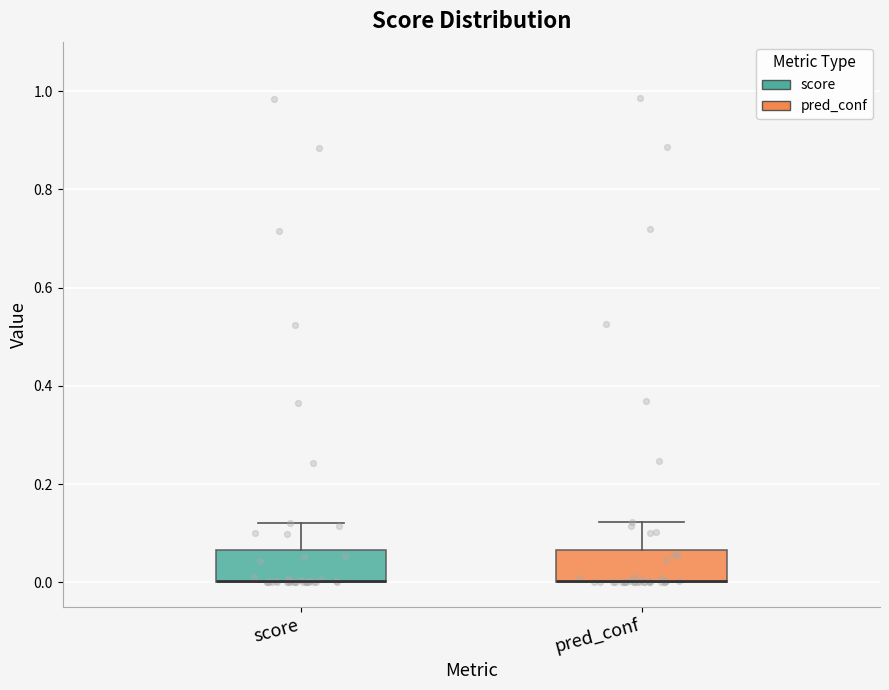

Reading left to right, read every box against the y-axis: the position of its median line, the range the box covers, and the ends of its whiskers. The values are not printed on the chart, so give them approximately, as read against the axis.

score: median 0.00 (drawn on the box's lower edge), box 0.00 to 0.06, whiskers 0.00 to 0.12
pred_conf: median 0.00 (drawn on the box's lower edge), box 0.00 to 0.06, whiskers 0.00 to 0.12